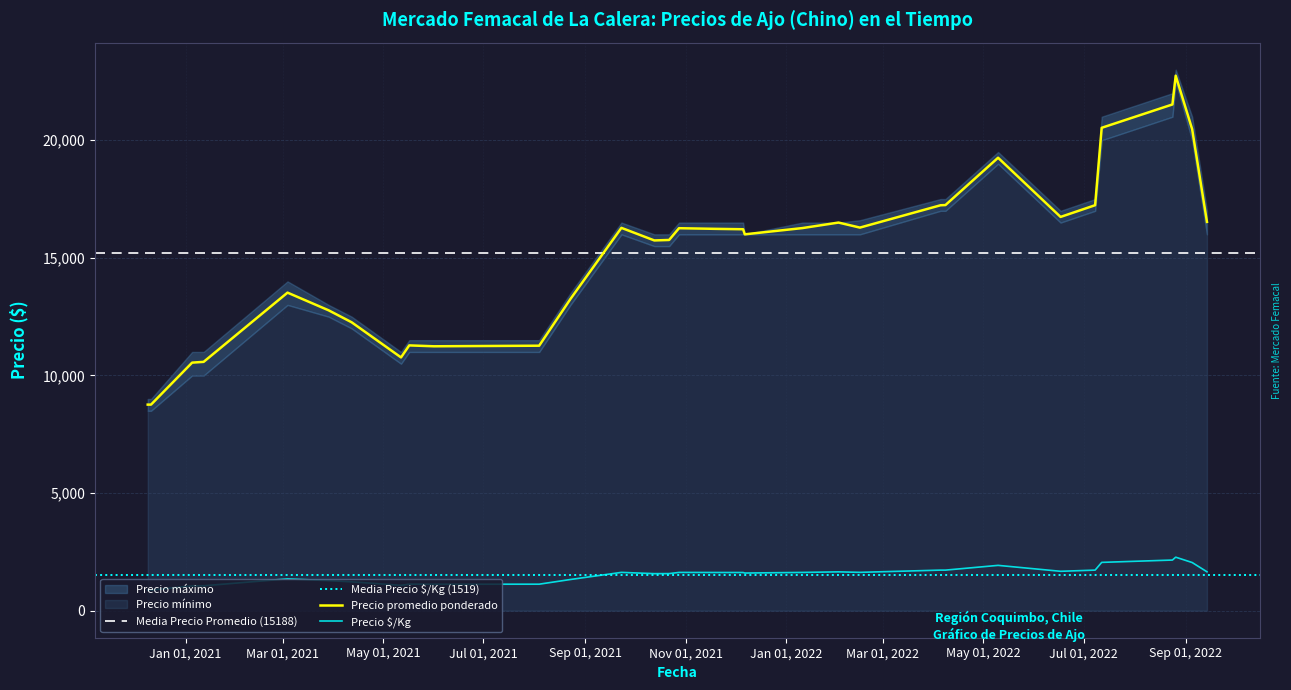

Does the chart have visible grid lines?

Yes